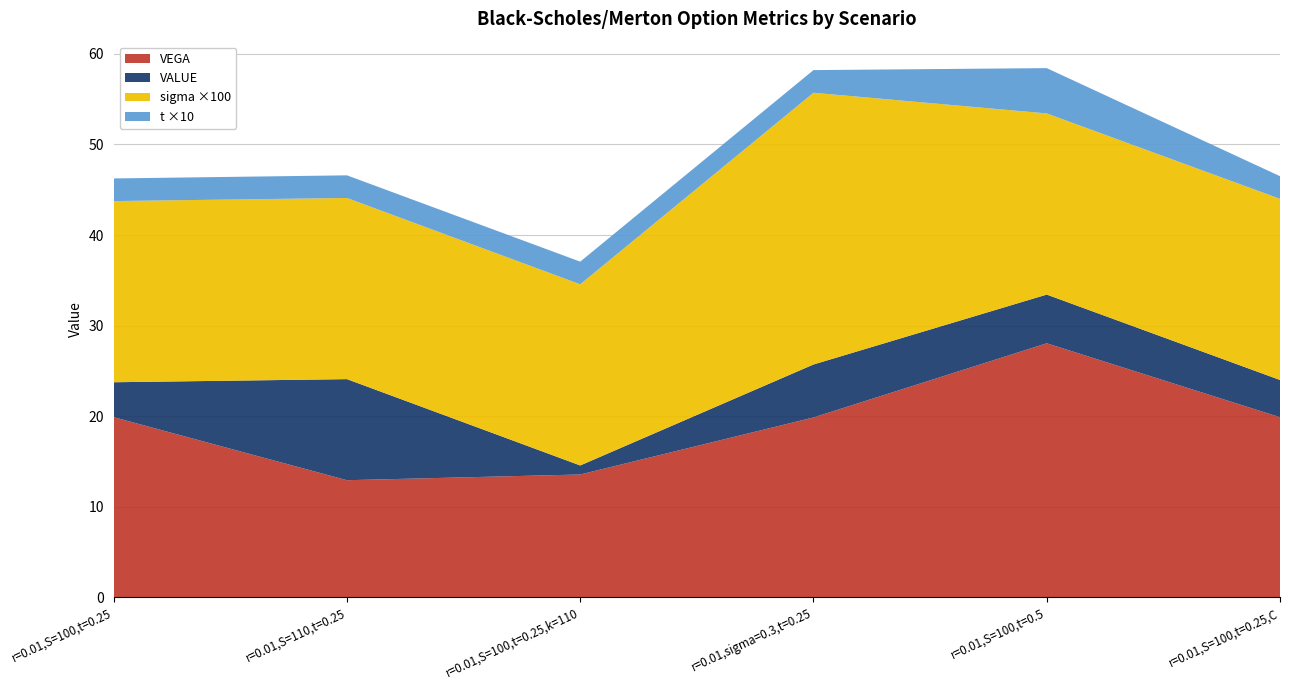

The value of VEGA at r=0.01,S=100,t=0.25,k=110 is 13.6. True or false?

True